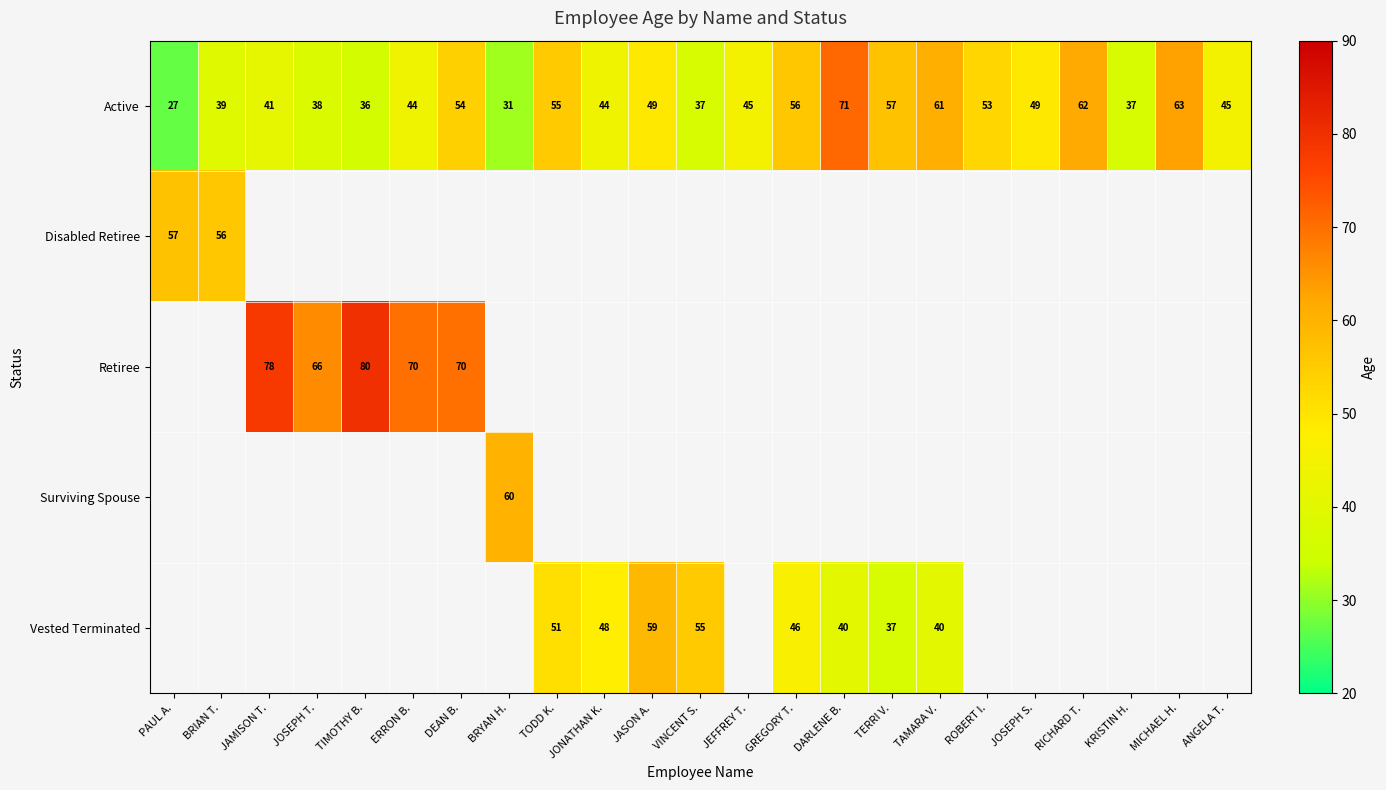

How many values in the Active series are below 45?

10